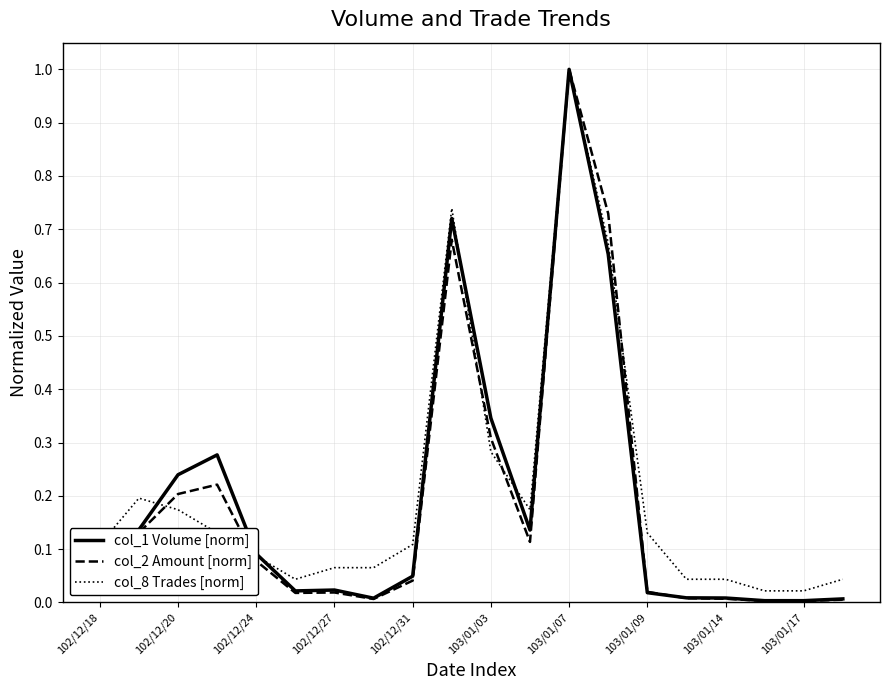

What is the highest value of the col_2 Amount [norm] series?

1.0